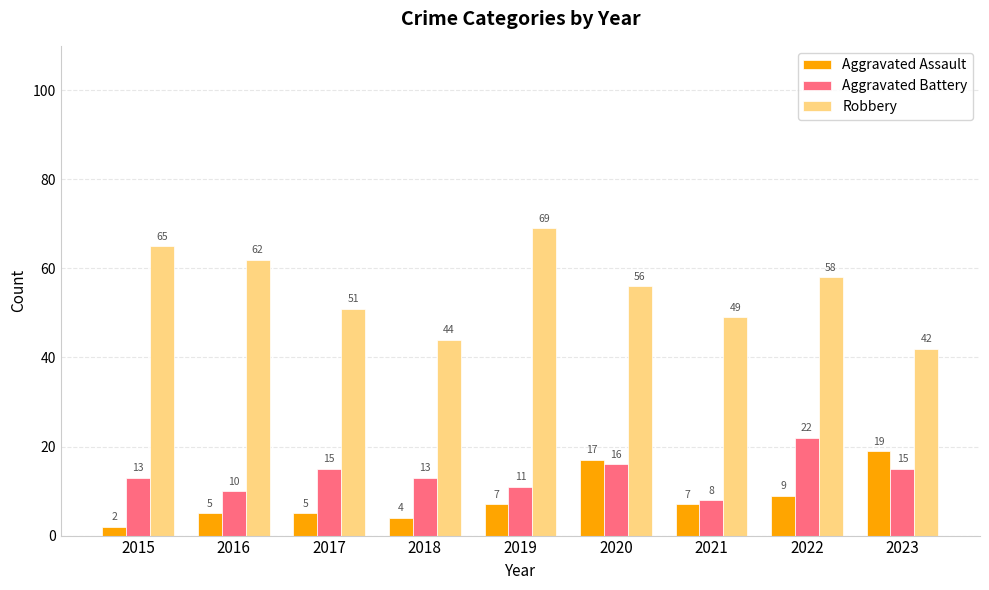

What is the smallest value displayed?

2